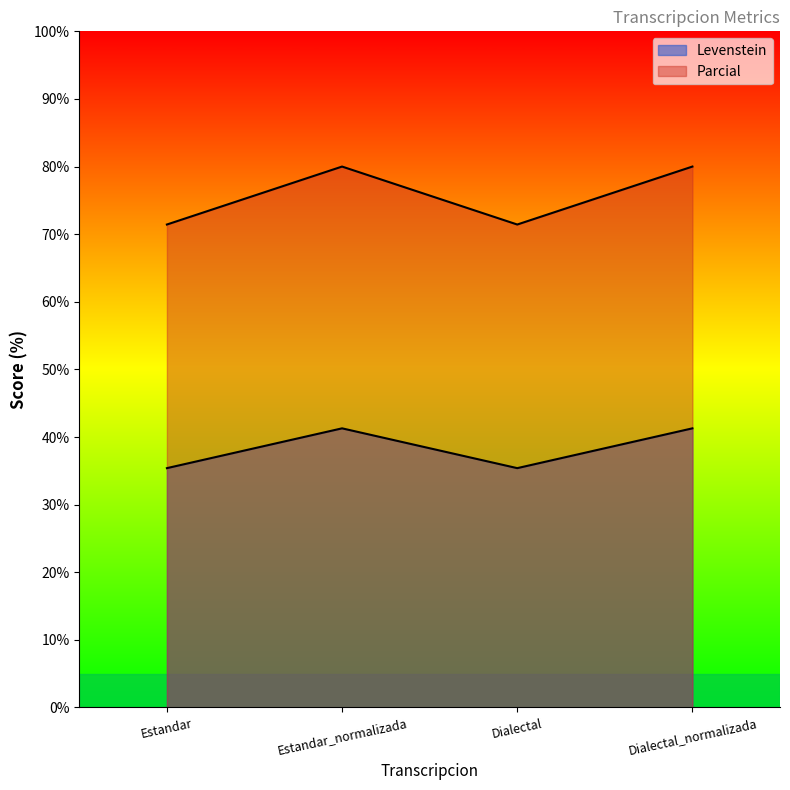

True or false: Levenstein and Parcial cross at least once.

False